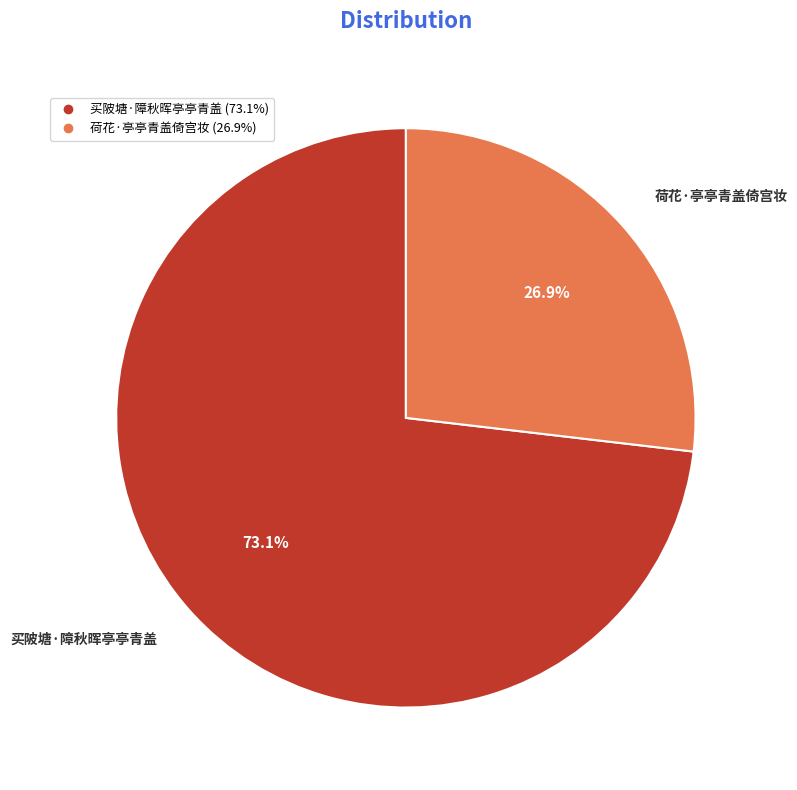

To the nearest percent, what percentage of the pie is 荷花·亭亭青盖倚宫妆?

27%